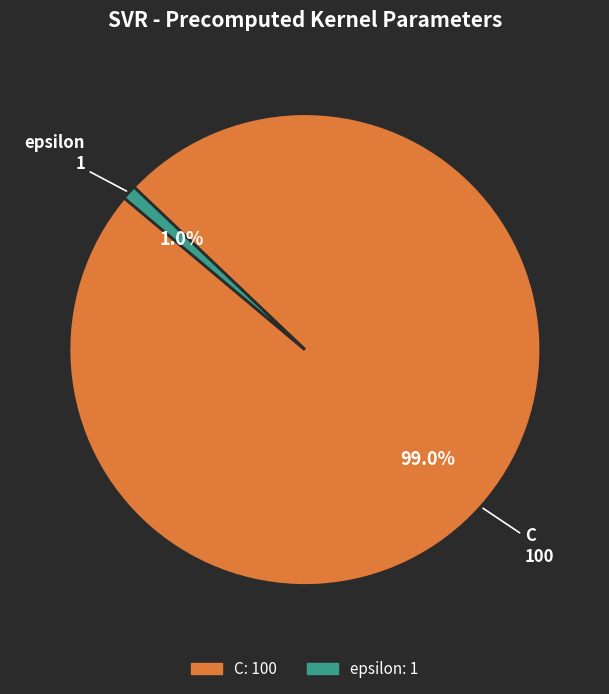

Which category has the biggest portion of the pie?

C